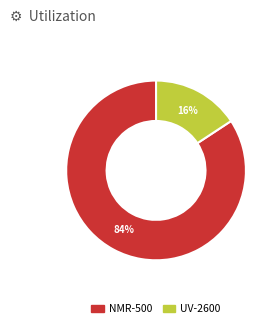

Is it true that UV-2600 is 16% of the pie?

True